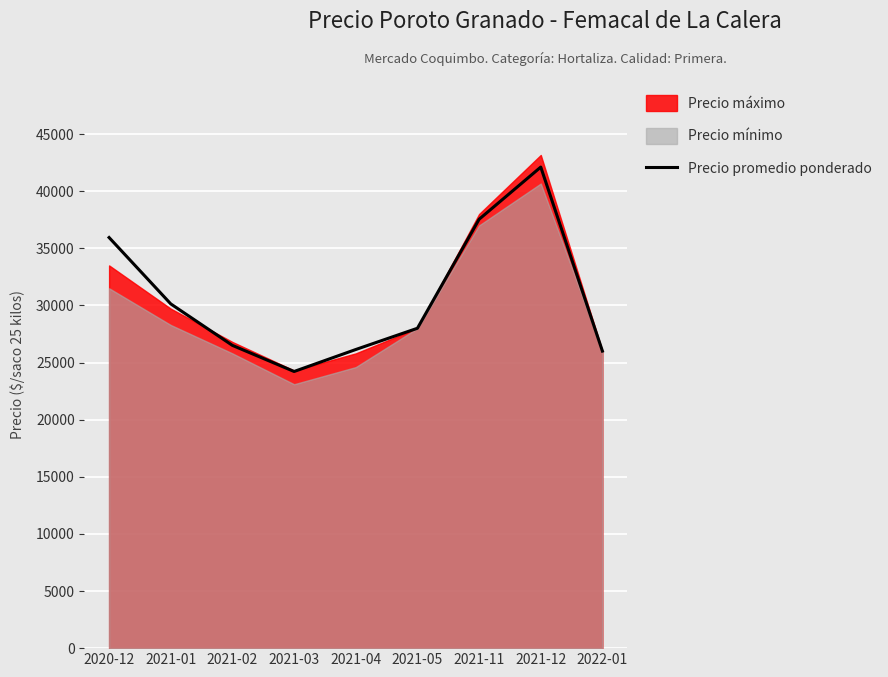

Is it true that the value at 2021-12 is 25593?

False